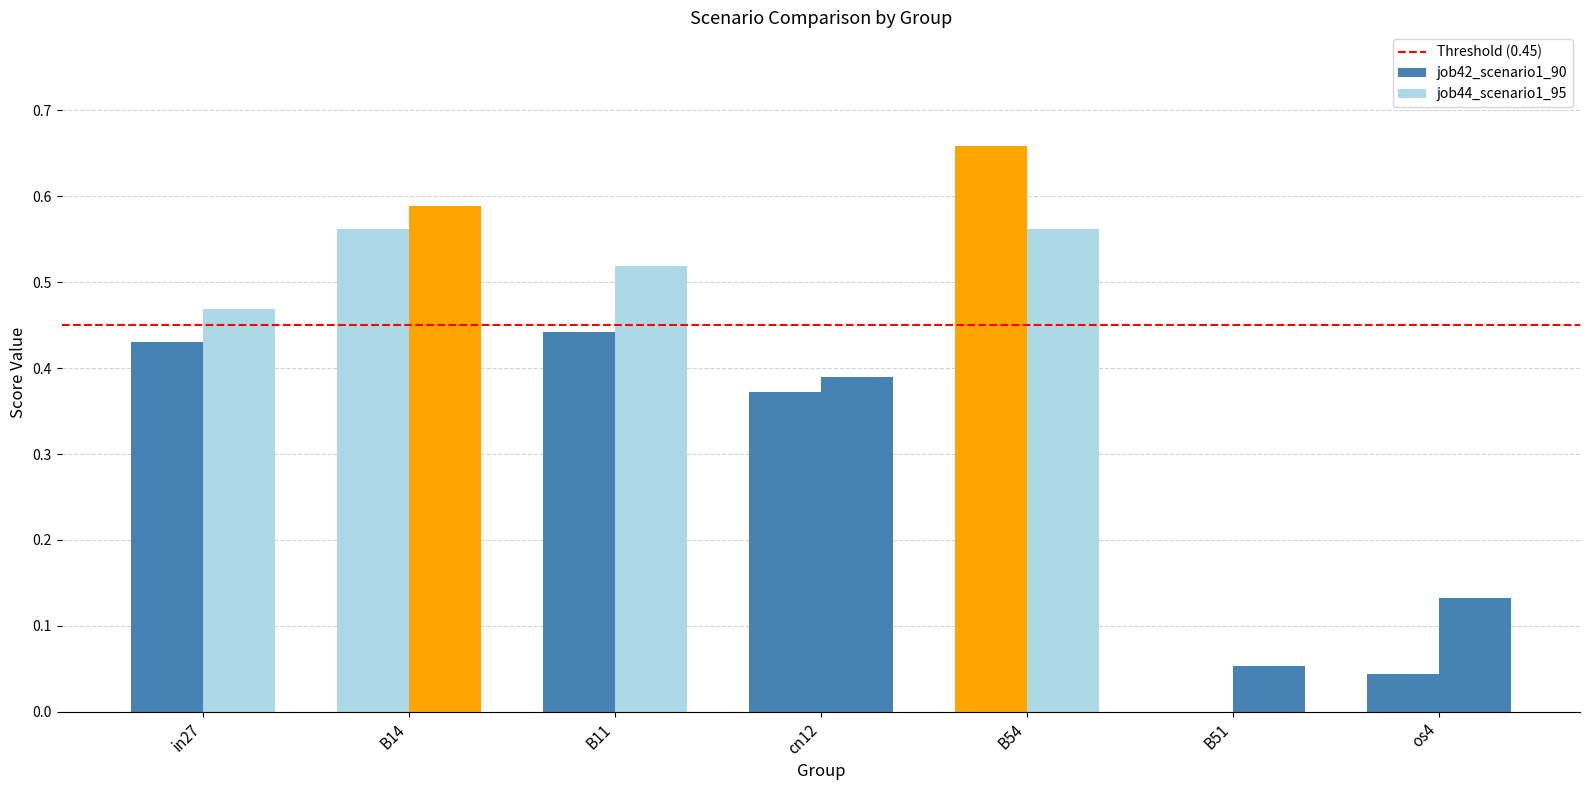

True or false: job42_scenario1_90 has a value of 0.3 at B51.

False